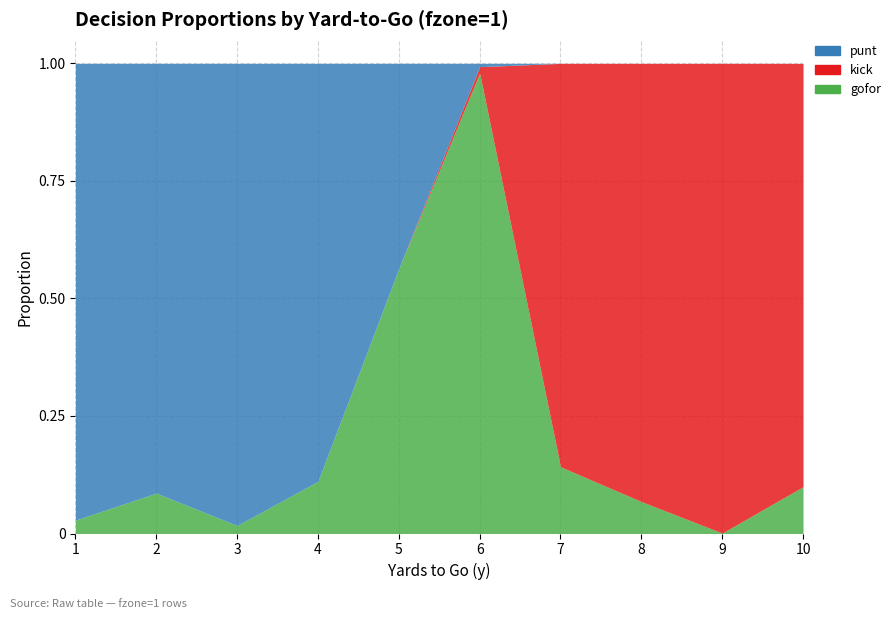

How many positive values does the punt series have?

6